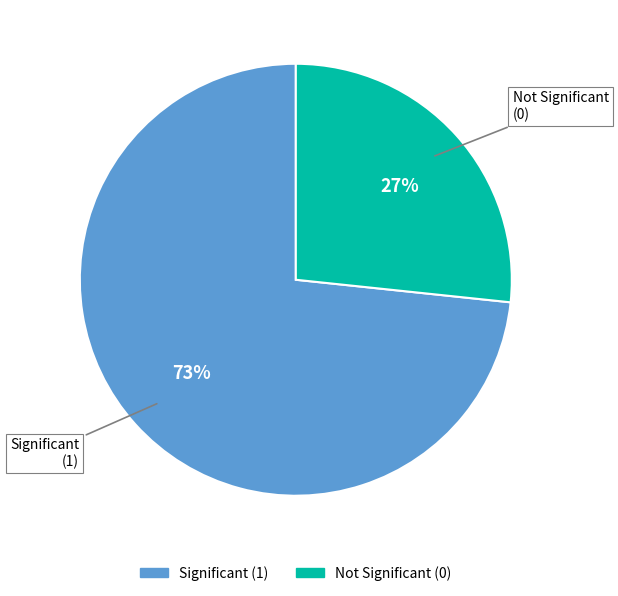

Is the sum of Significant (1) and Not Significant (0) greater than half?

Yes